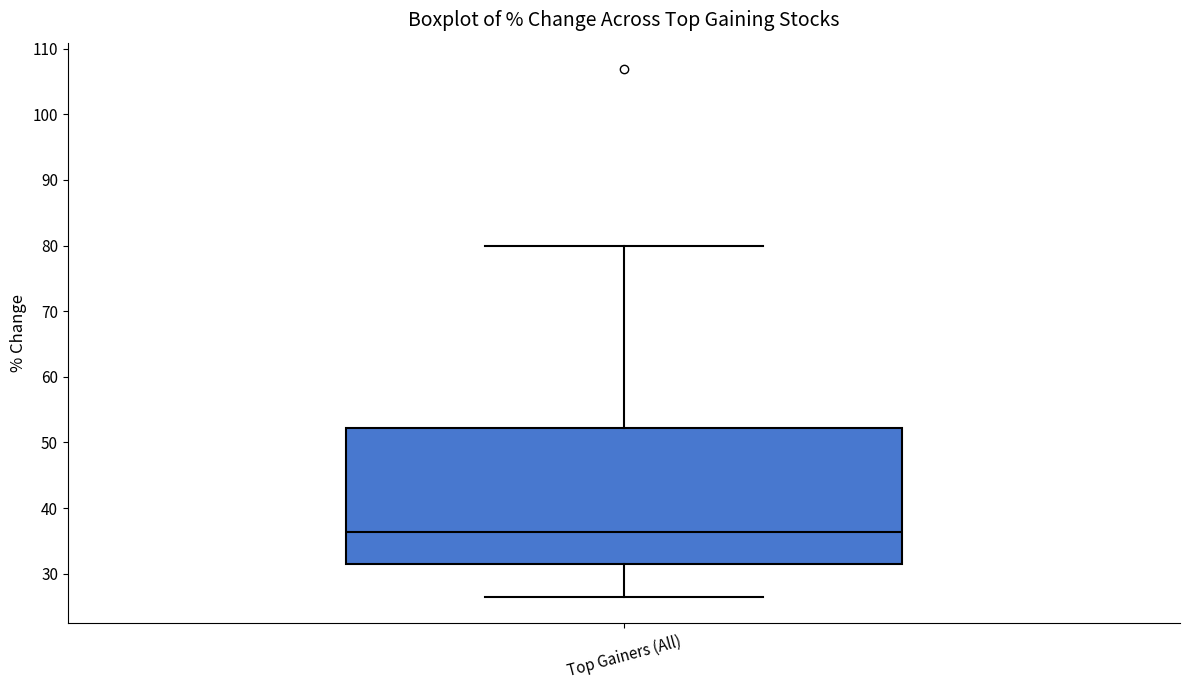

Where is the lower edge of the box for Top Gainers (All) on the y-axis? The values are not printed on the chart, so give them approximately, as read against the axis.

31